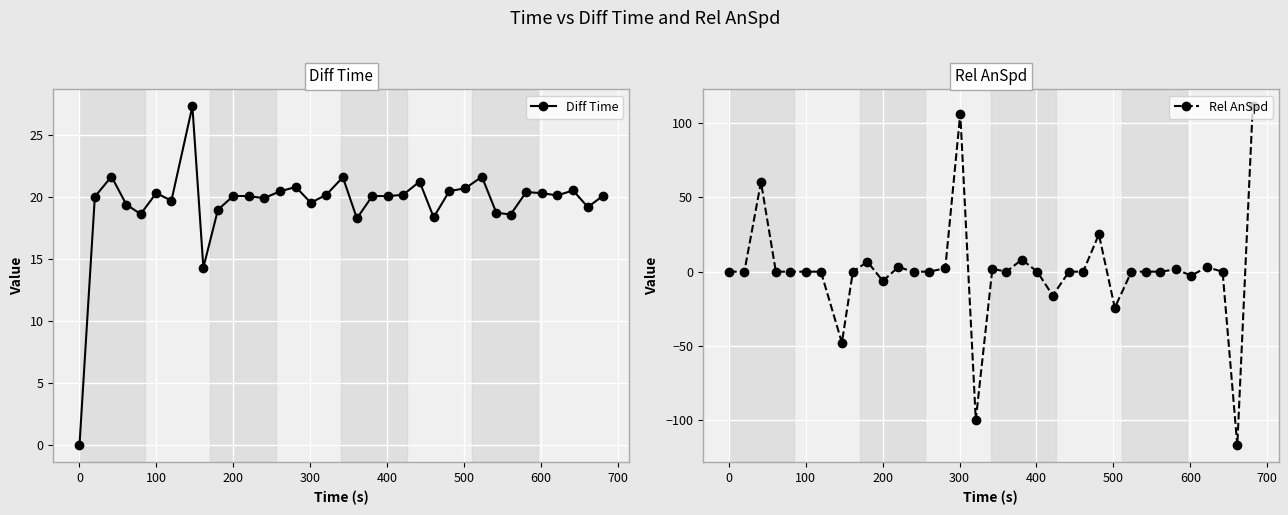

How many interior local peaks does the Diff Time series have?

11